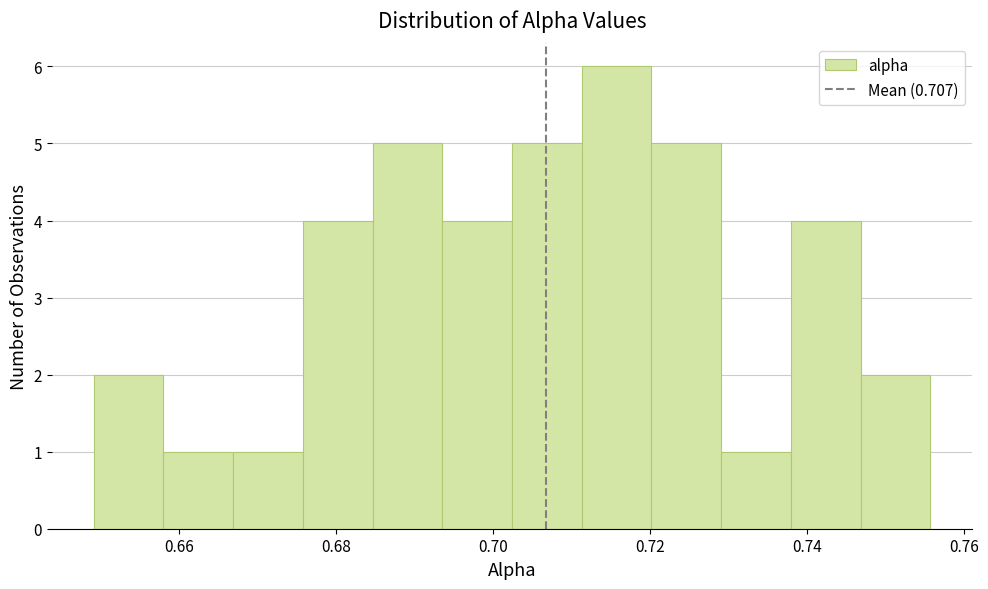

Reading left to right, transcribe this chart: for each bar, give the range it covers on the x-axis and its height. Neither the bar edges nor the heights are printed on the chart, so give them approximately, as read against the axes.

0.650 to 0.658: 2
0.658 to 0.666: 1
0.666 to 0.676: 1
0.676 to 0.684: 4
0.684 to 0.694: 5
0.694 to 0.702: 4
0.702 to 0.712: 5
0.712 to 0.720: 6
0.720 to 0.730: 5
0.730 to 0.738: 1
0.738 to 0.746: 4
0.746 to 0.756: 2